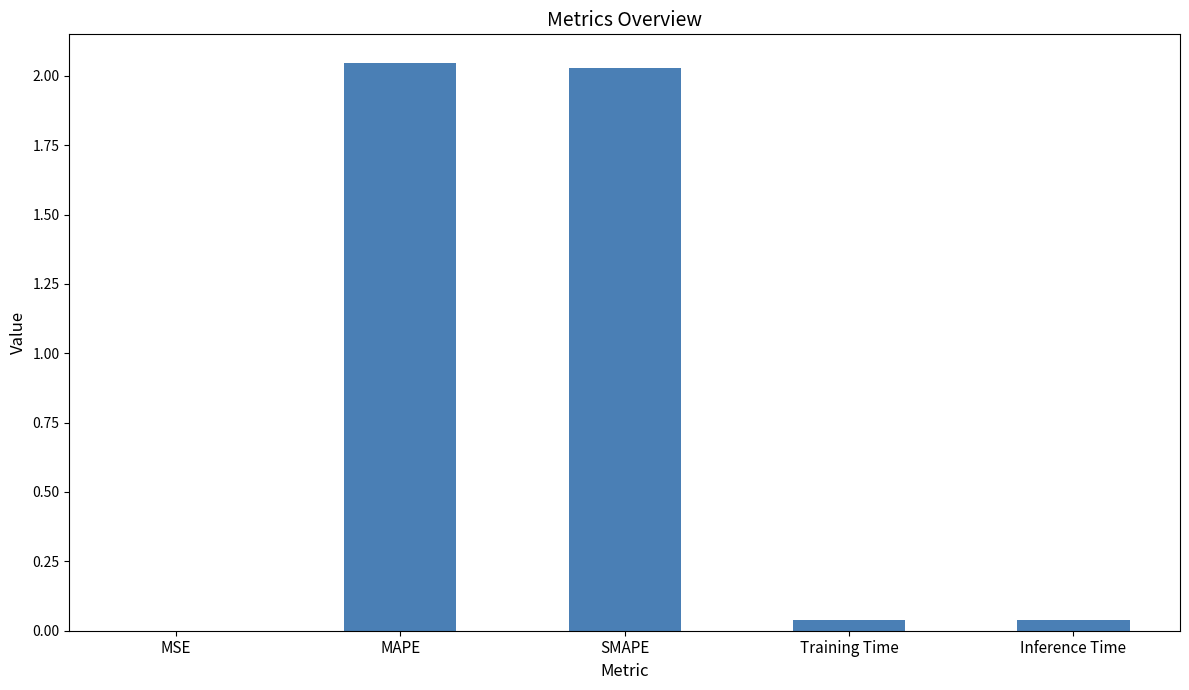

What is the ratio of the value at MAPE to the value at SMAPE?

1.0